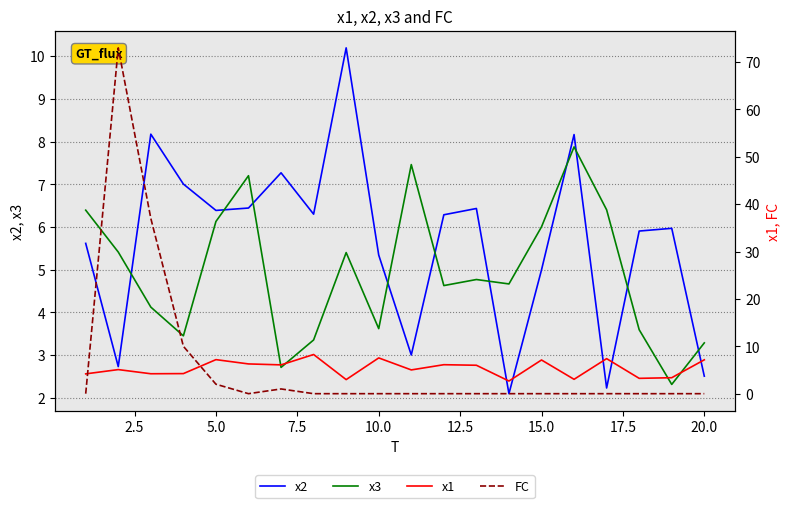

How many interior local valleys does the FC series have?

1